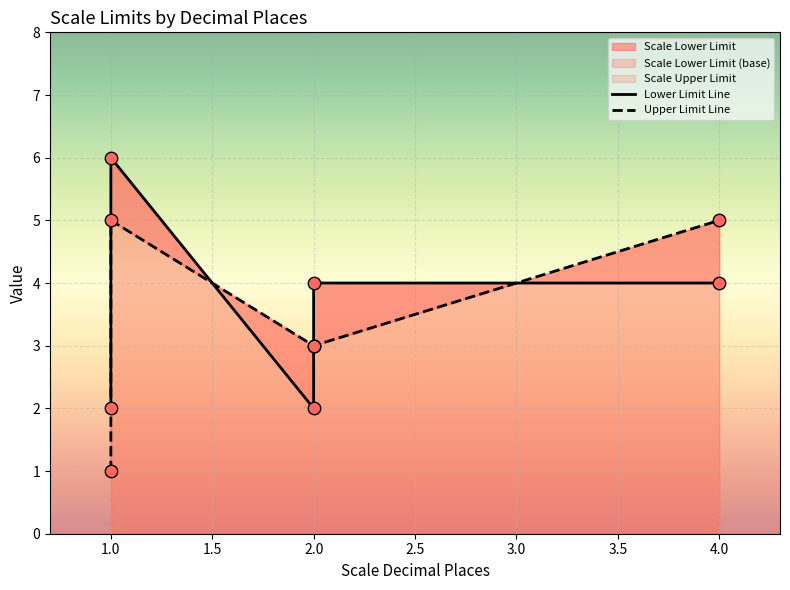

Which series contains the highest Y value?

Lower Limit Line